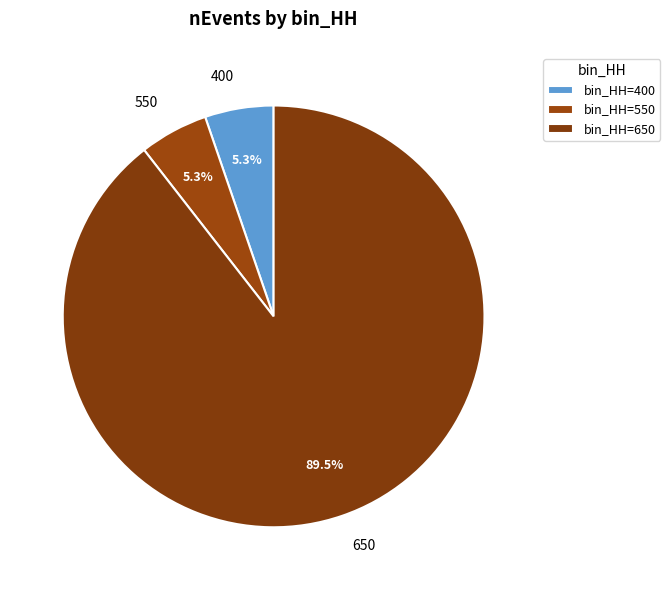

Is there a majority slice in this chart?

Yes